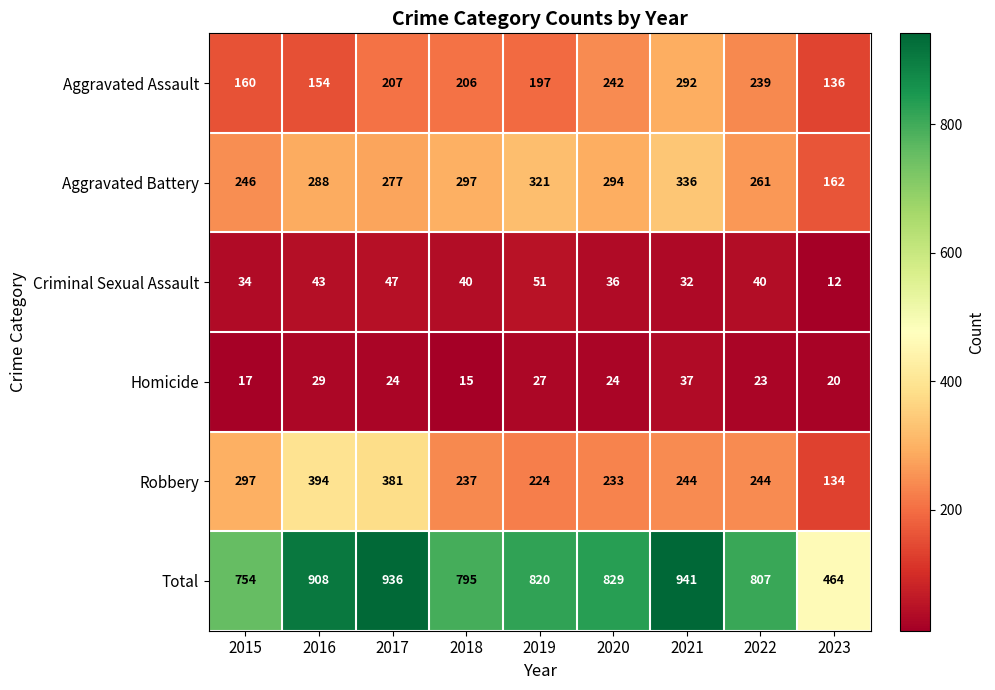

Rank the series at 2020 from lowest to highest value.

Homicide, Criminal Sexual Assault, Robbery, Aggravated Assault, Aggravated Battery, Total